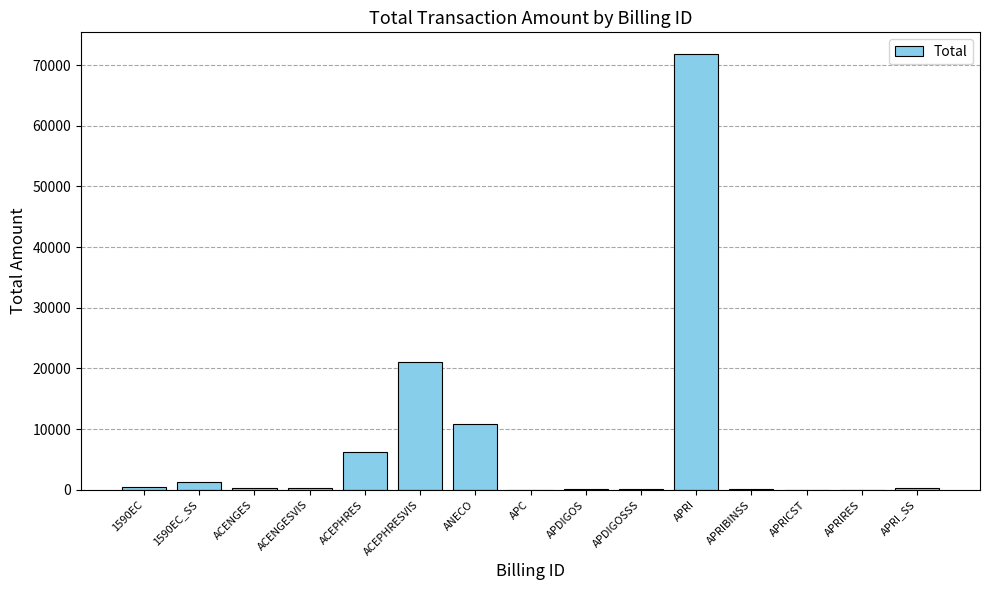

Read the value at 1590EC_SS.

1360.0